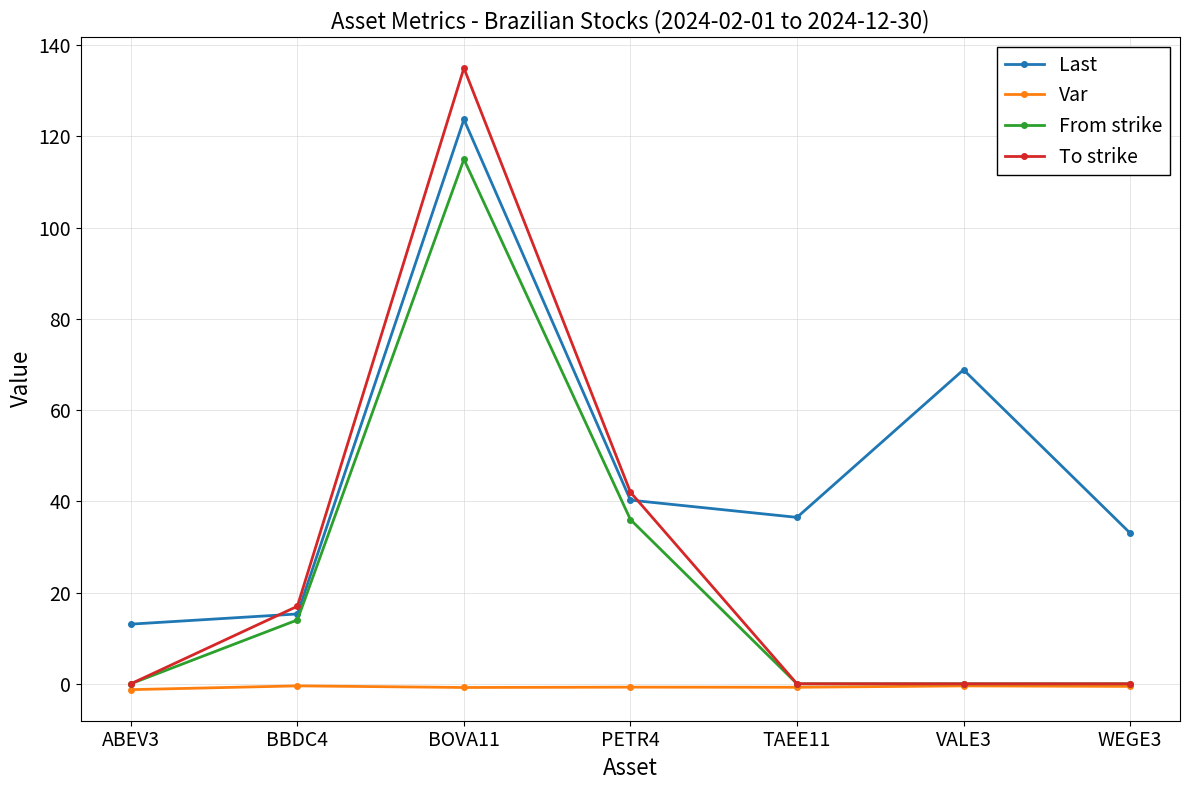

Count the number of categories in the chart.

7